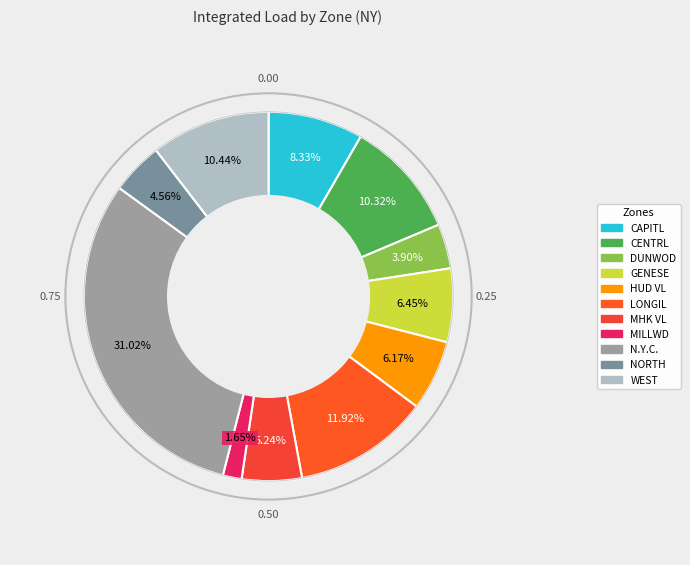

Does LONGIL account for over 50% of the chart?

No